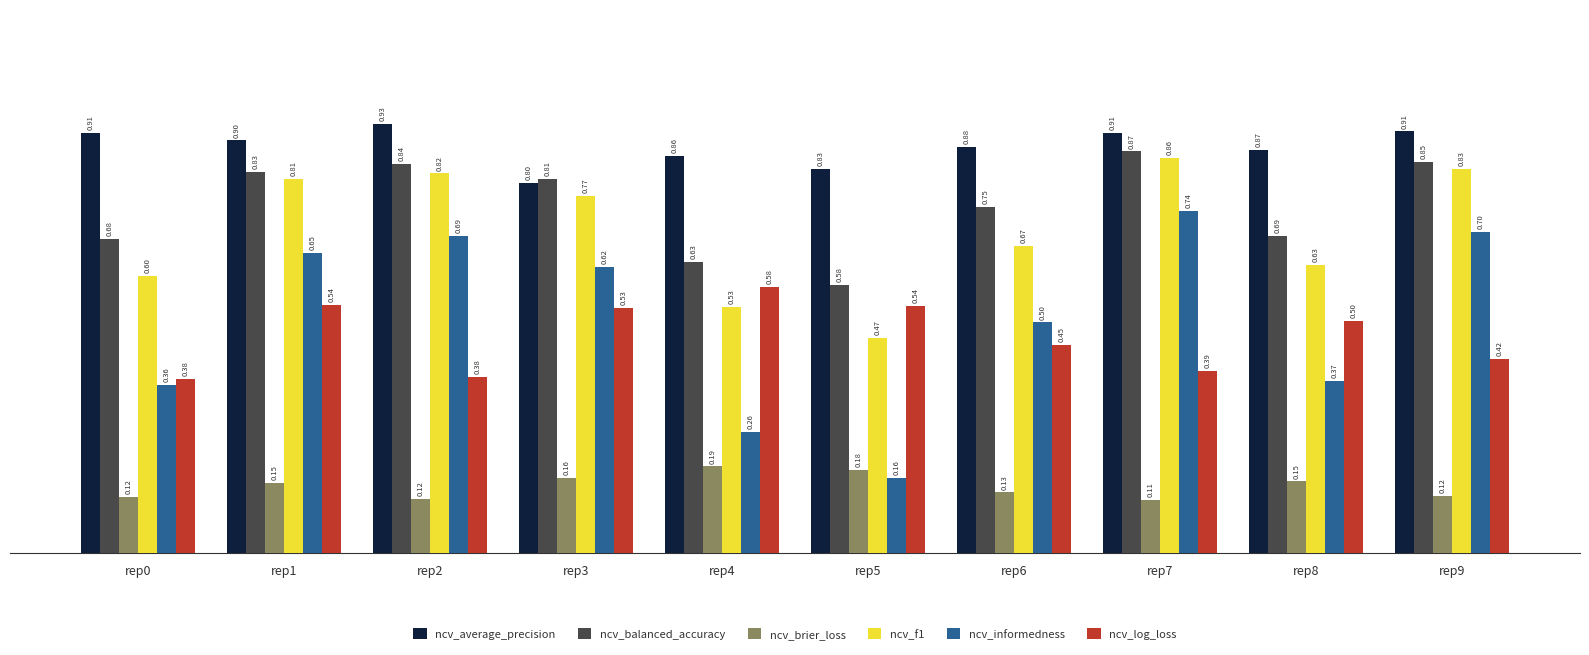

Is the value of ncv_log_loss at rep4 greater than the value of ncv_balanced_accuracy at rep0?

No